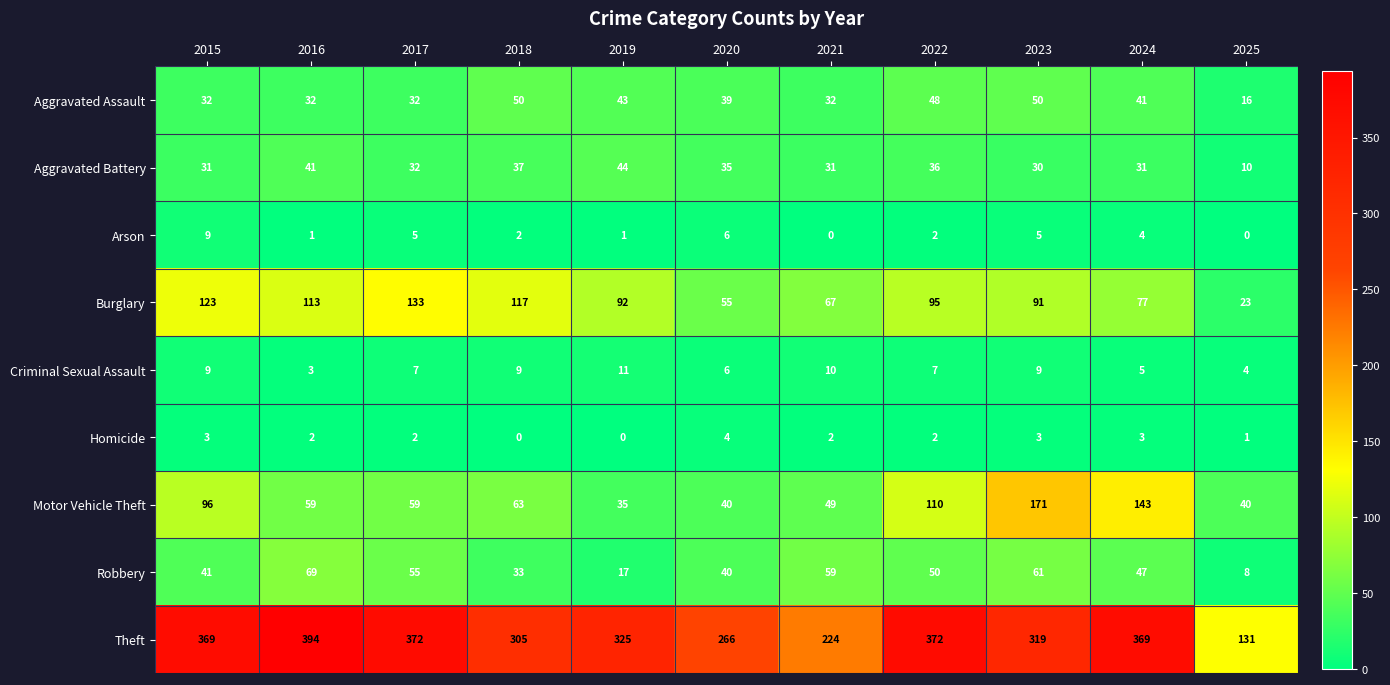

Where is Burglary nearest to the value 78?

2024